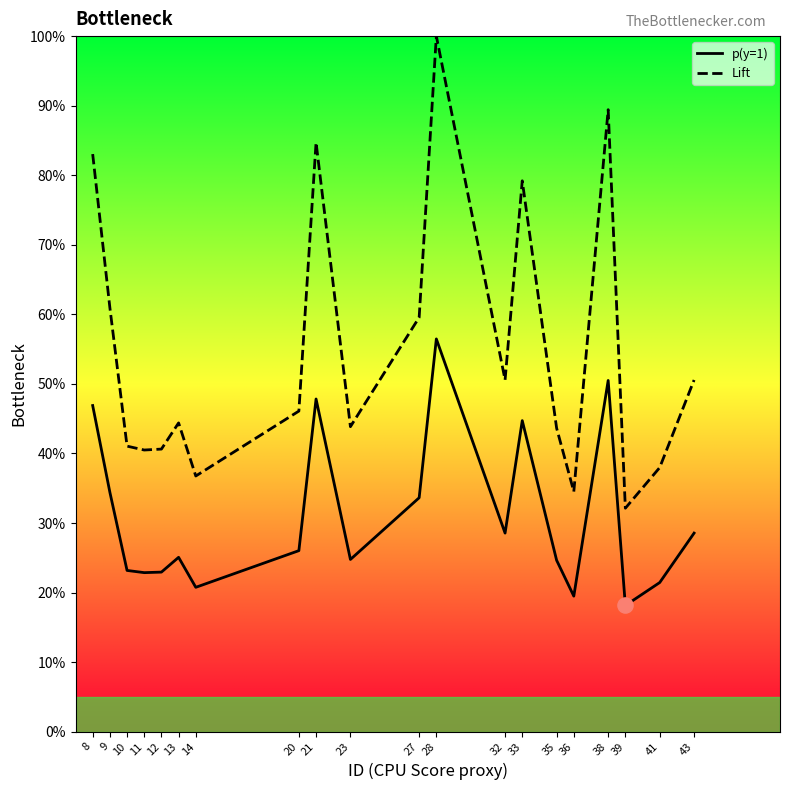

What are all the series names shown in the legend?

p(y=1), Lift